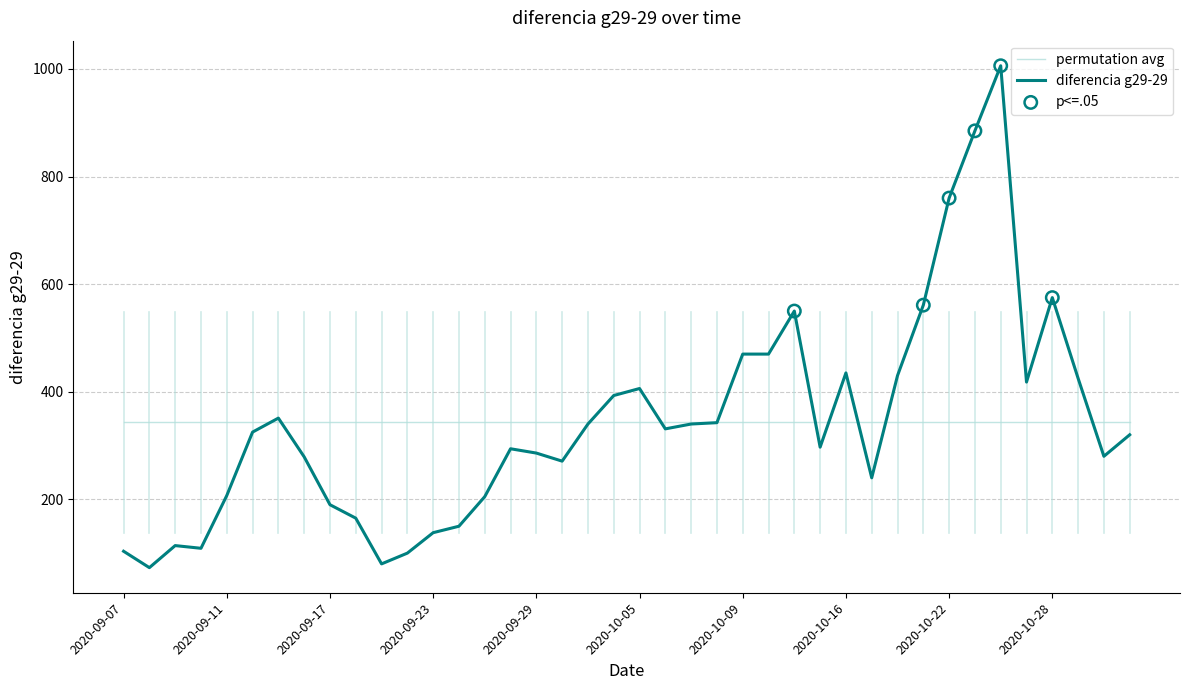

Which series has the largest range (max minus min)?

diferencia g29-29